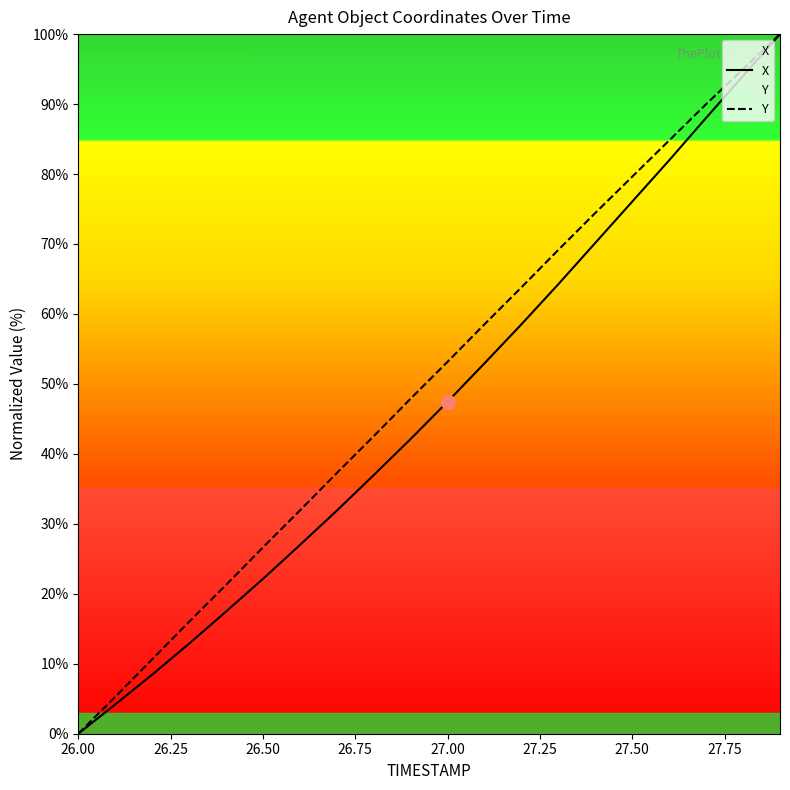

At which label does X first exceed 47?

27.00